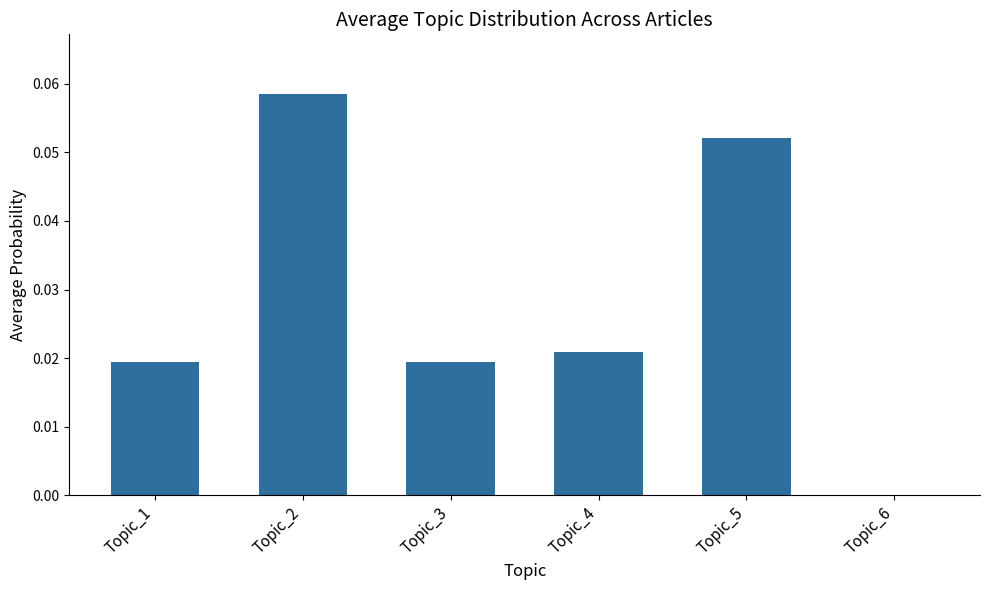

The chart shows a value of 0.0 at Topic_2. True or false?

False